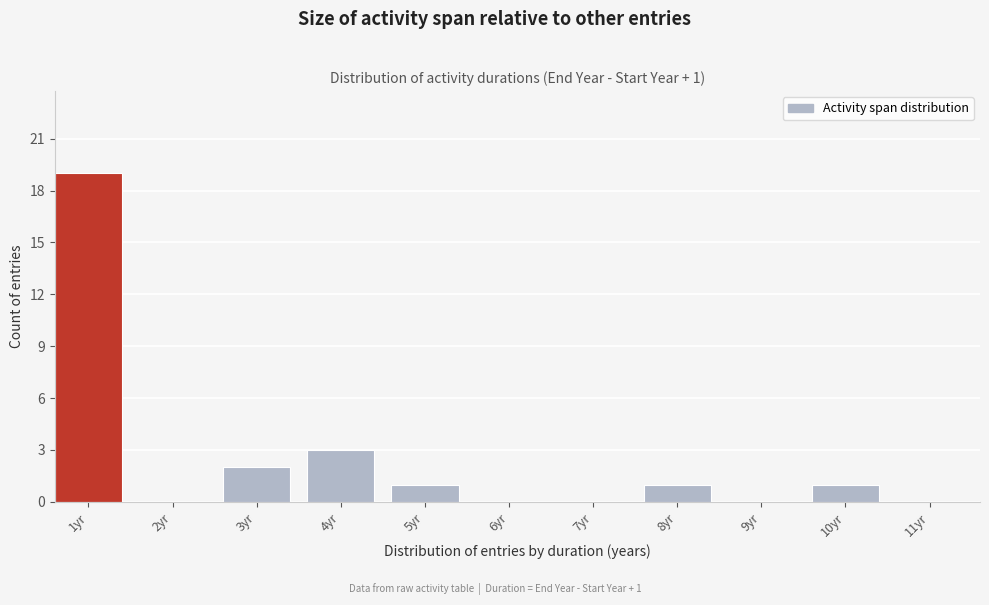

Reading left to right, what are all the values shown in this chart?

1yr=19	2yr=0	3yr=2	4yr=3	5yr=1	6yr=0	7yr=0	8yr=1	9yr=0	10yr=1	11yr=0